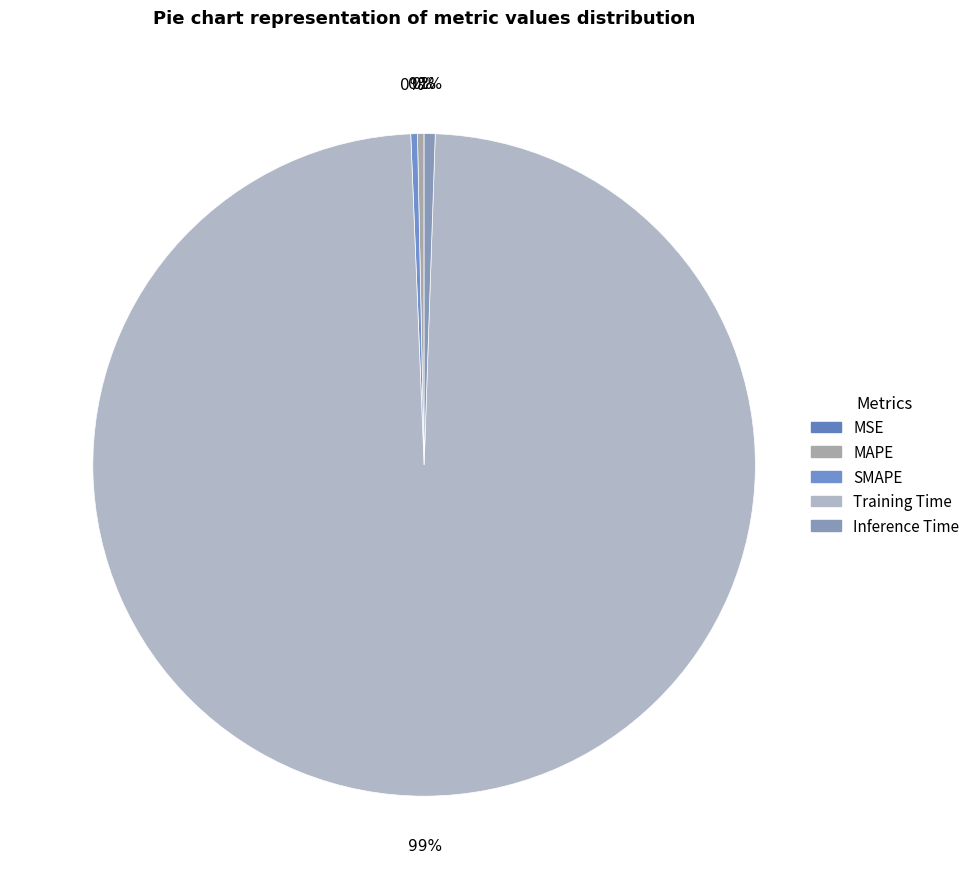

True or false: MAPE accounts for 1% of the total.

False